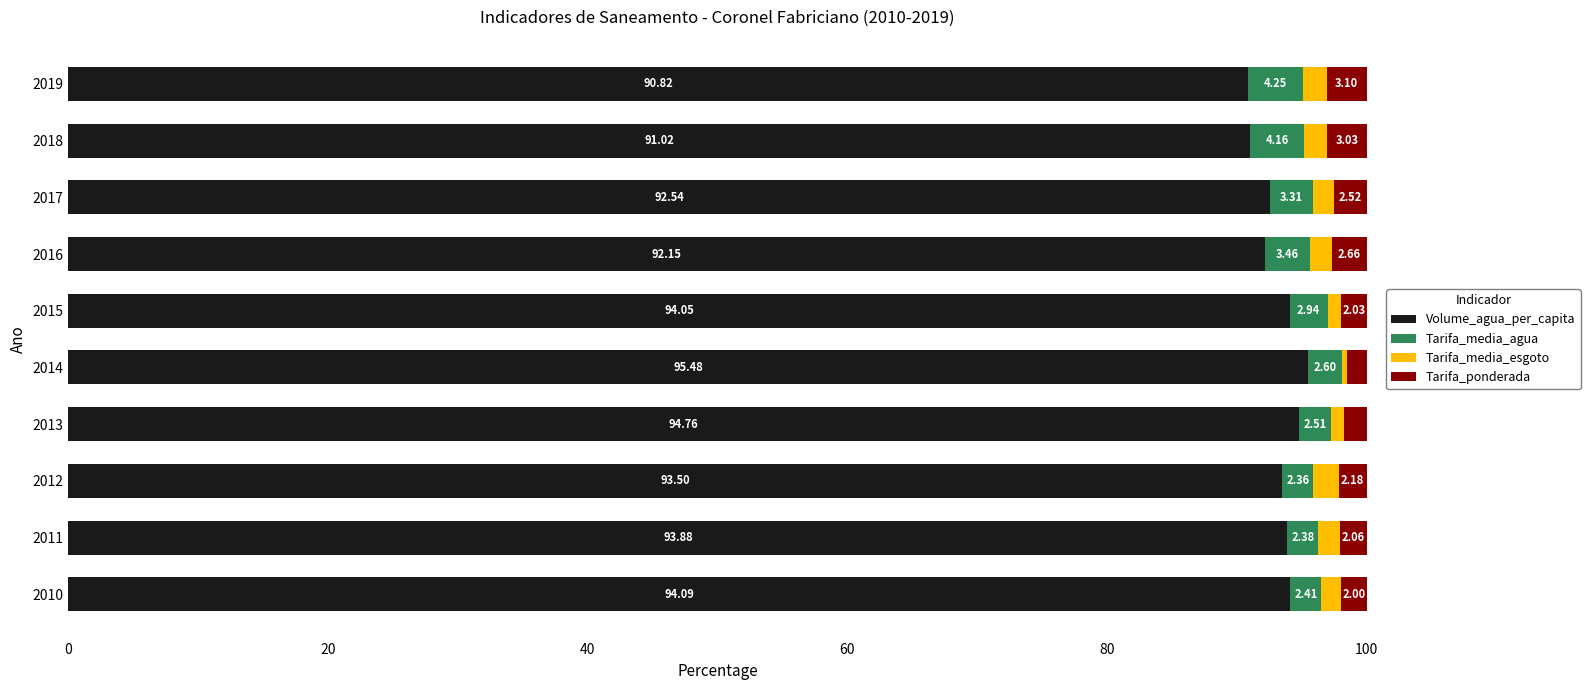

What is the difference between the maximum and minimum values in the Volume_agua_per_capita series?

4.7